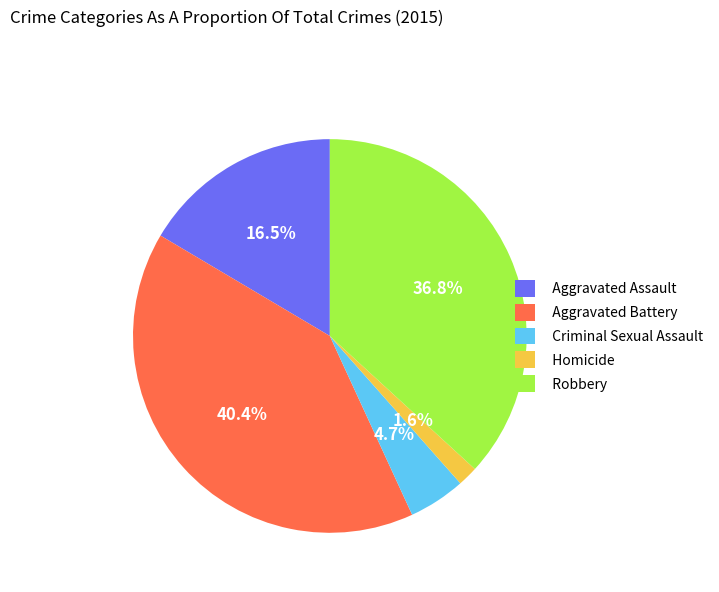

What is the largest slice in the pie chart?

Aggravated Battery